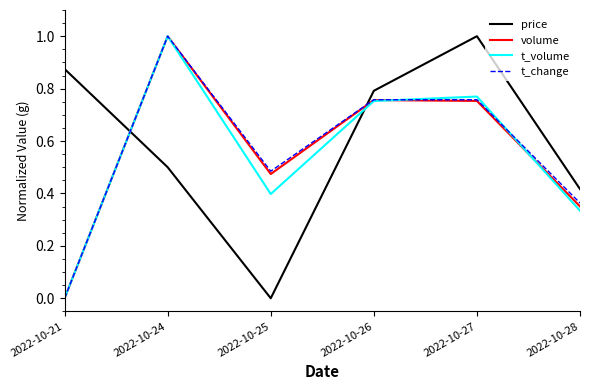

True or false: price and volume cross at least once.

True